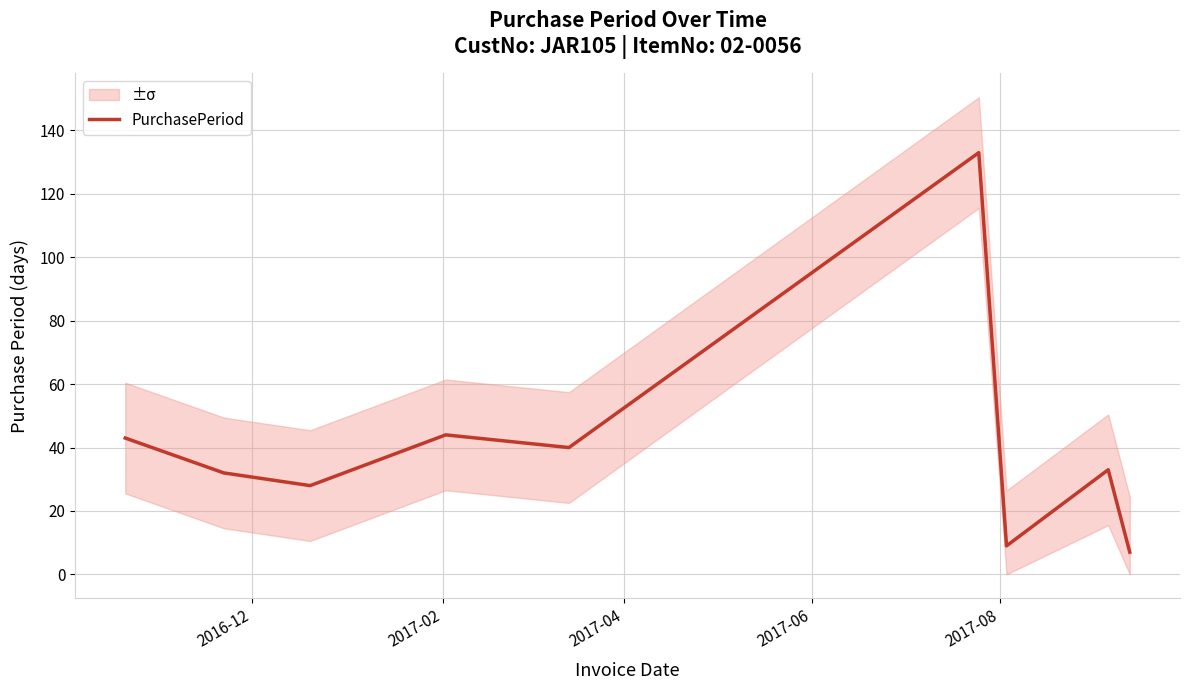

How many data points are less than 33?

4